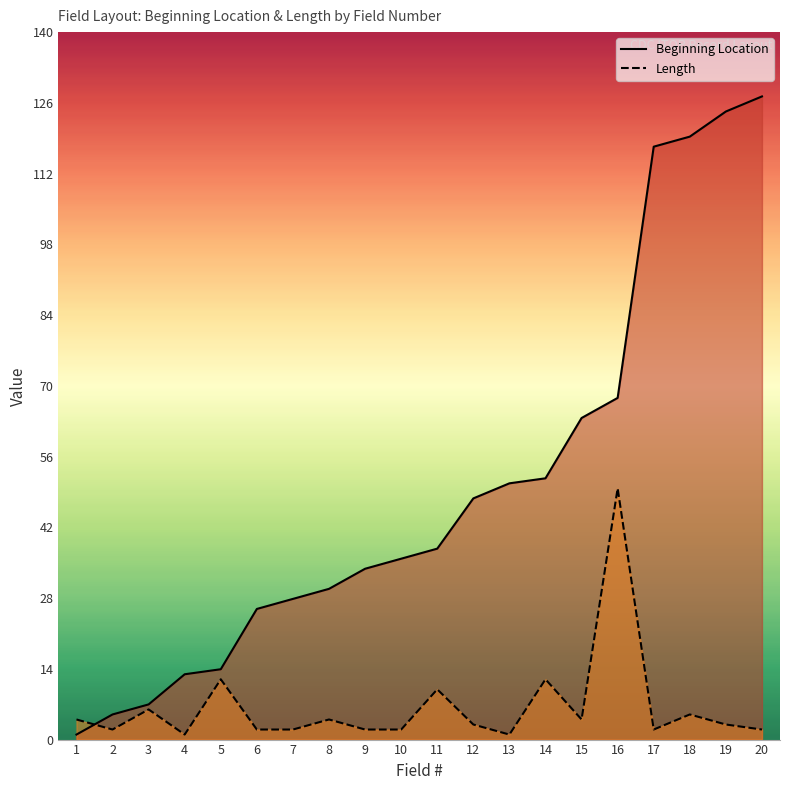

Reading left to right, extract all data points from this chart.

Beginning Location: 1	5	7	13	14	26	28	30	34	36	38	48	51	52	64	68	118	120	125	128
Length: 4	2	6	1	12	2	2	4	2	2	10	3	1	12	4	50	2	5	3	2